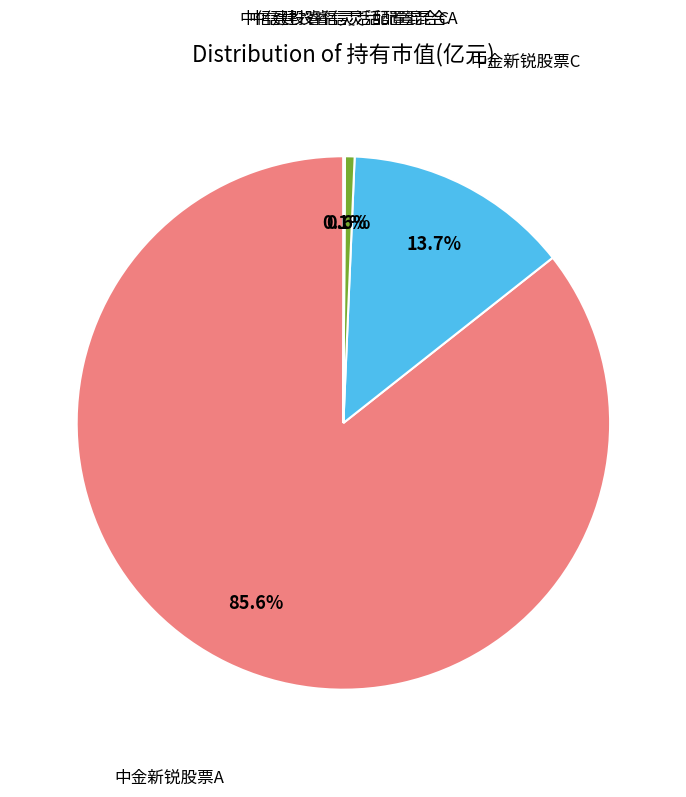

Is there a majority slice in this chart?

Yes